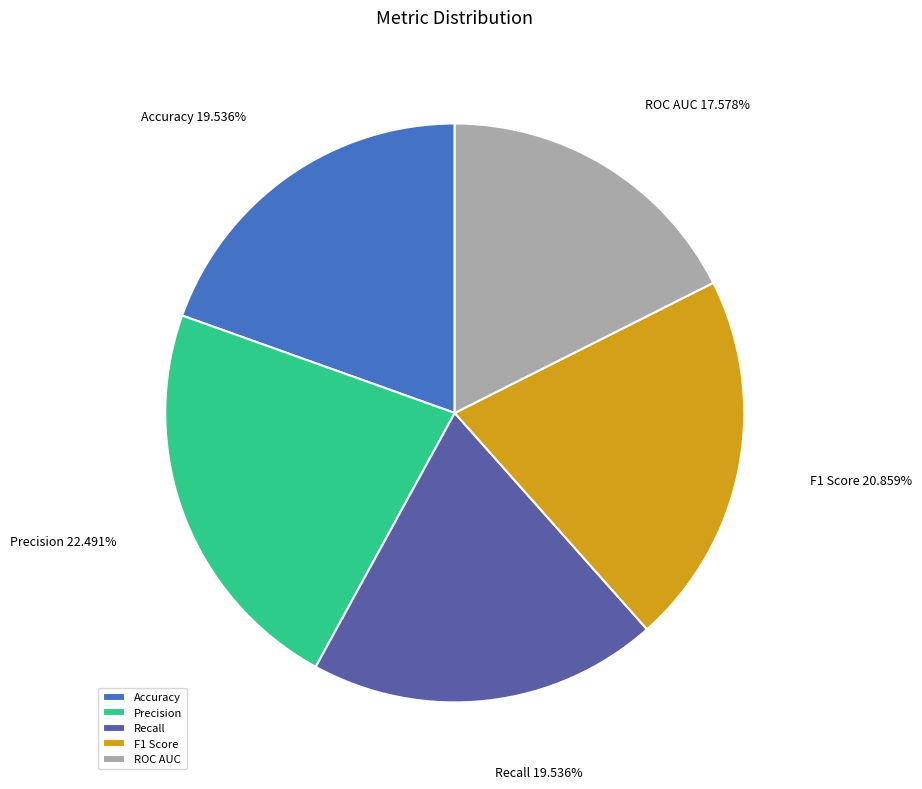

Is it true that ROC AUC is 30% of the pie?

False